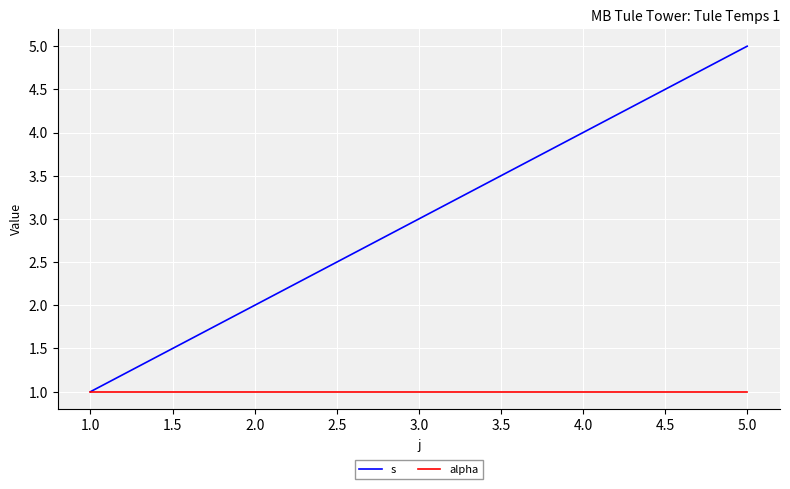

At which category is the sum across all series the highest?

5.0